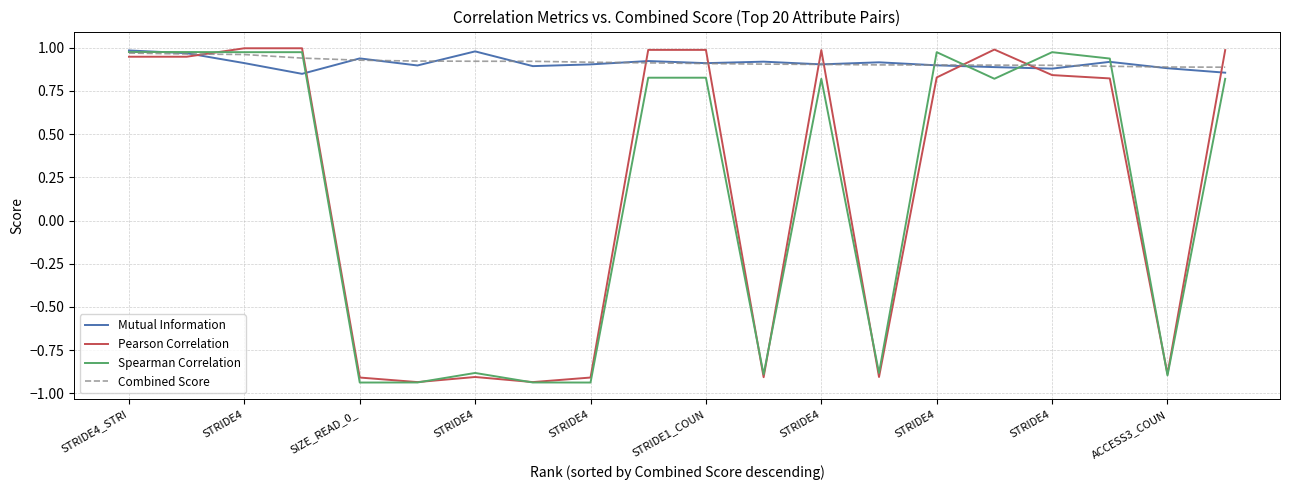

How many lines are shown in the chart?

4